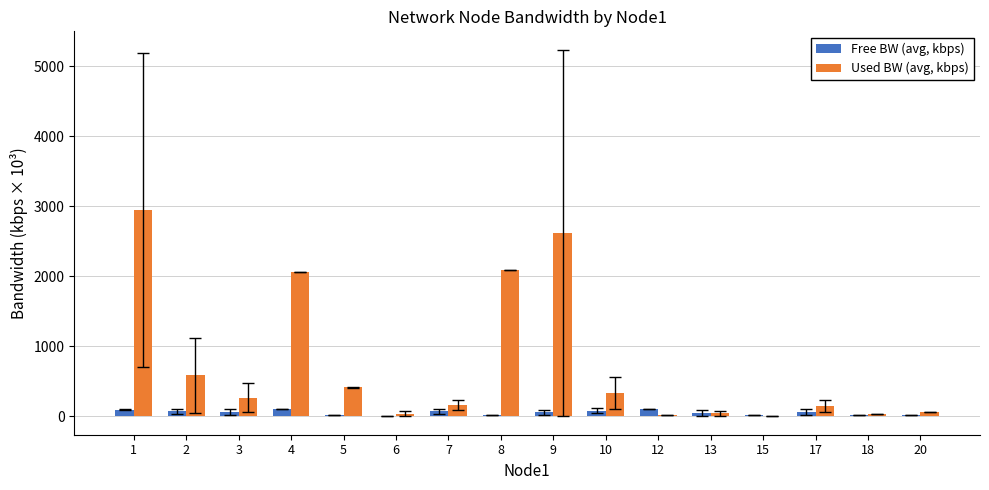

What is the maximum value shown in the chart?

2947.1